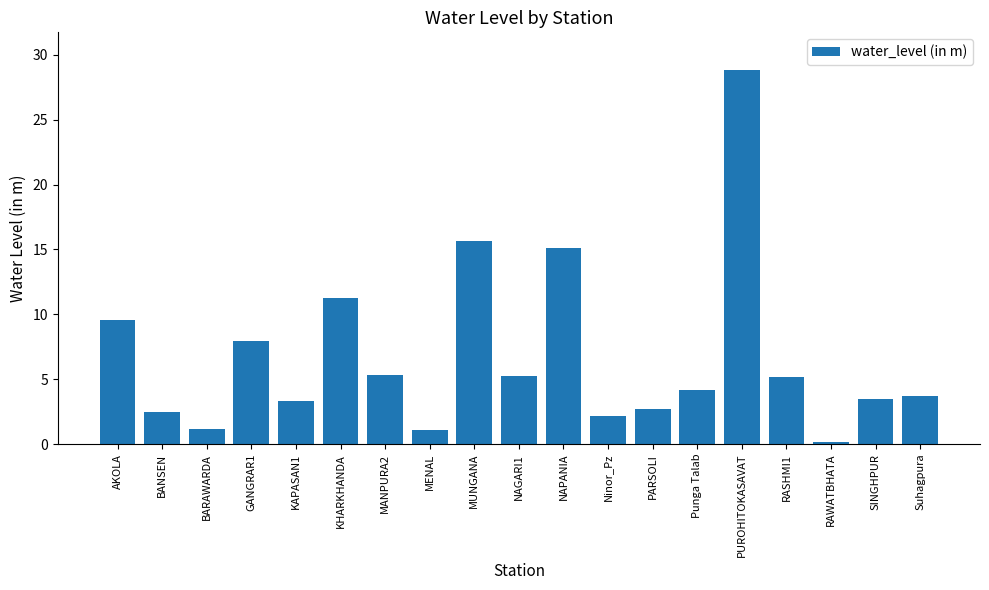

How many categories are shown in the chart?

19